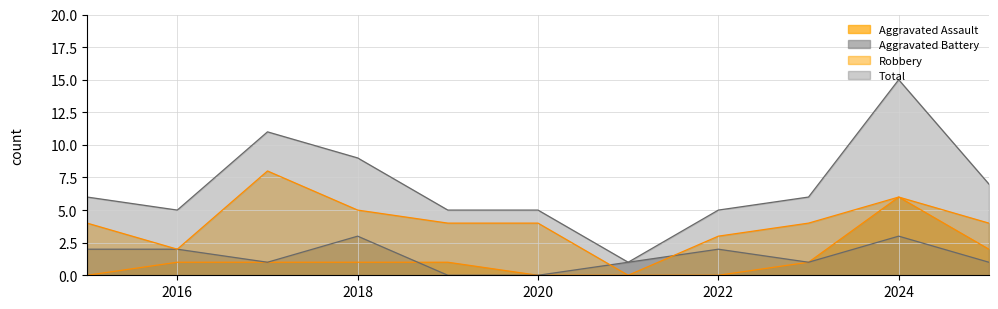

Reading left to right, extract all data points from this chart.

Aggravated Assault: 2015=0	2016=1	2017=1	2018=1	2019=1	2020=0	2021=0	2022=0	2023=1	2024=6	2025=2
Aggravated Battery: 2015=2	2016=2	2017=1	2018=3	2019=0	2020=0	2021=1	2022=2	2023=1	2024=3	2025=1
Robbery: 2015=4	2016=2	2017=8	2018=5	2019=4	2020=4	2021=0	2022=3	2023=4	2024=6	2025=4
Total: 2015=6	2016=5	2017=11	2018=9	2019=5	2020=5	2021=1	2022=5	2023=6	2024=15	2025=7